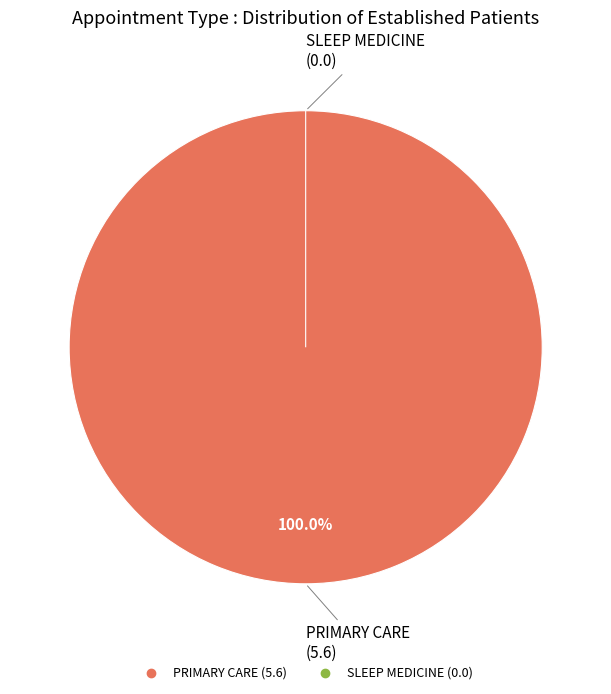

Is it true that PRIMARY CARE is 100% of the pie?

True